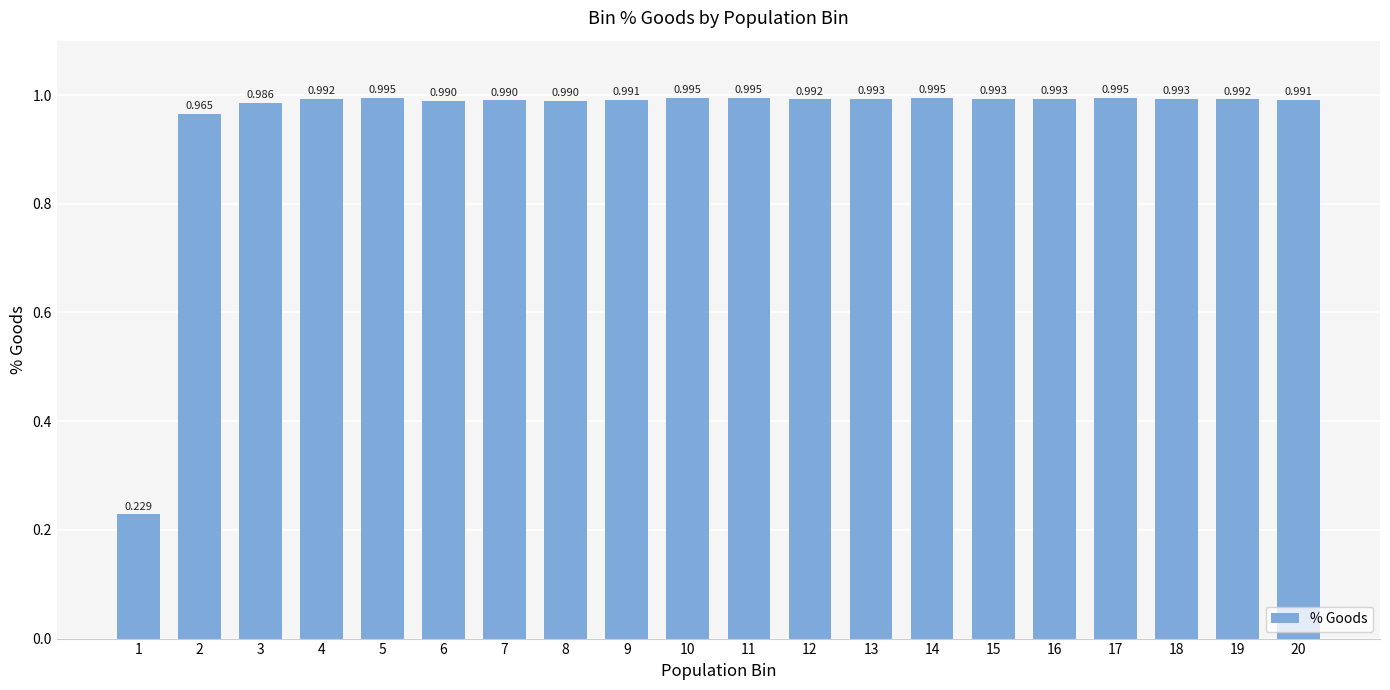

How many distinct data groups are displayed?

1